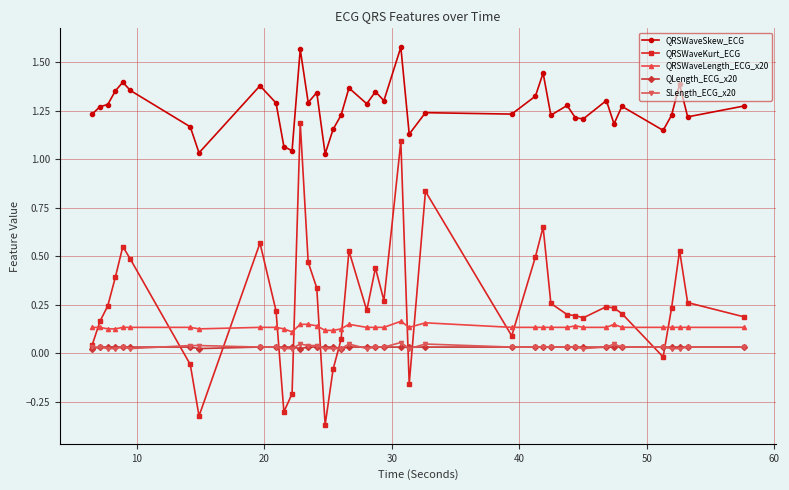

Which series has the widest spread of values?

QRSWaveKurt_ECG